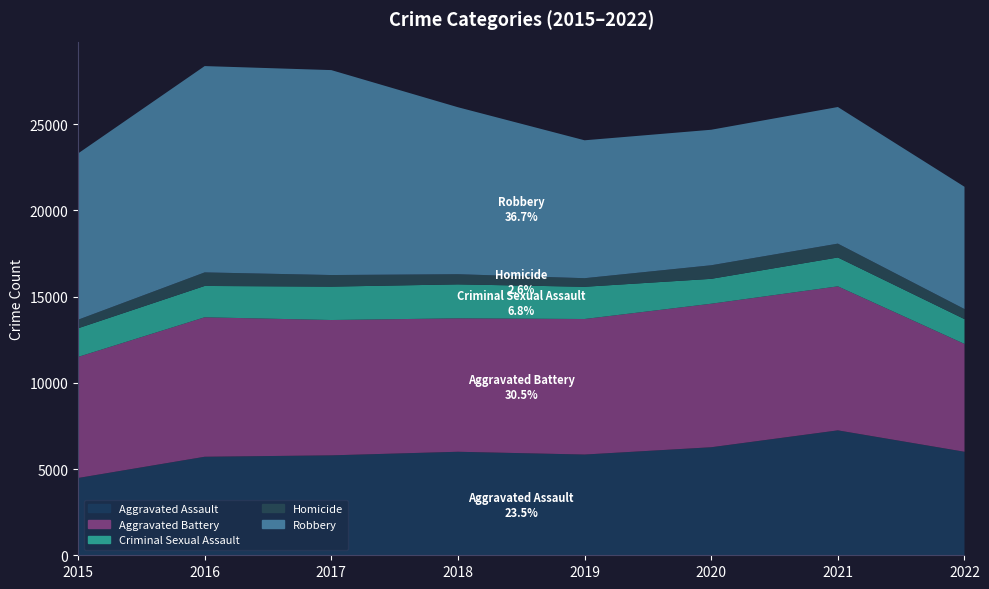

Reading right to left, extract all data points from this chart.

Aggravated Assault: 2022=6001	2021=7242	2020=6263	2019=5840	2018=6001	2017=5793	2016=5712	2015=4480
Aggravated Battery: 2022=6251	2021=8348	2020=8319	2019=7857	2018=7735	2017=7845	2016=8085	2015=7018
Criminal Sexual Assault: 2022=1439	2021=1674	2020=1444	2019=1868	2018=1969	2017=1936	2016=1816	2015=1660
Homicide: 2022=583	2021=803	2020=787	2019=498	2018=589	2017=672	2016=786	2015=496
Robbery: 2022=7088	2021=7919	2020=7855	2019=7994	2018=9679	2017=11880	2016=11960	2015=9638